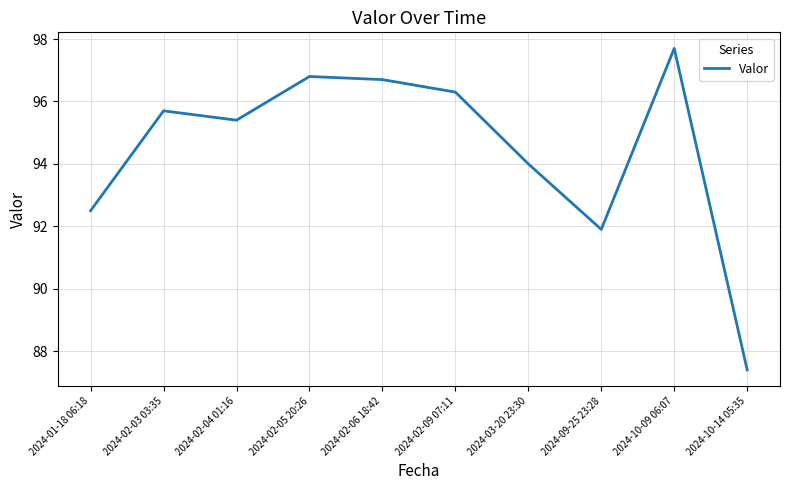

What position from the left is 2024-01-18 06:18?

1